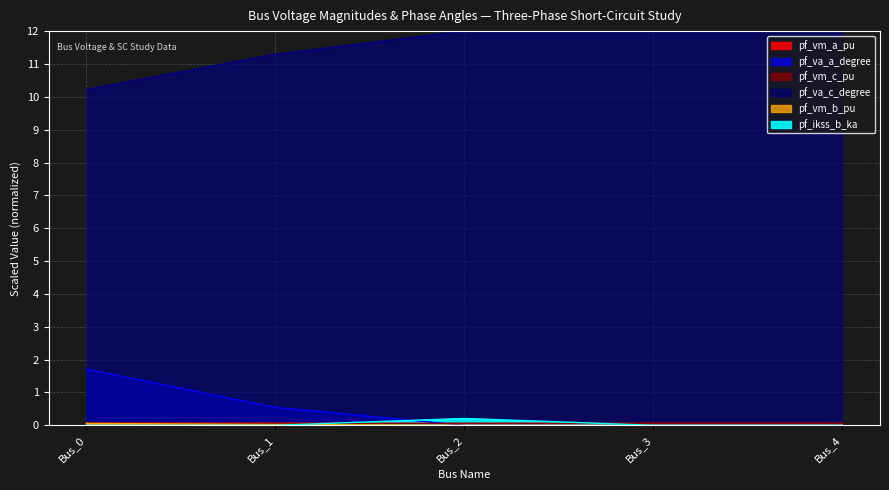

How many times do pf_vm_c_pu and pf_va_a_degree cross each other?

1